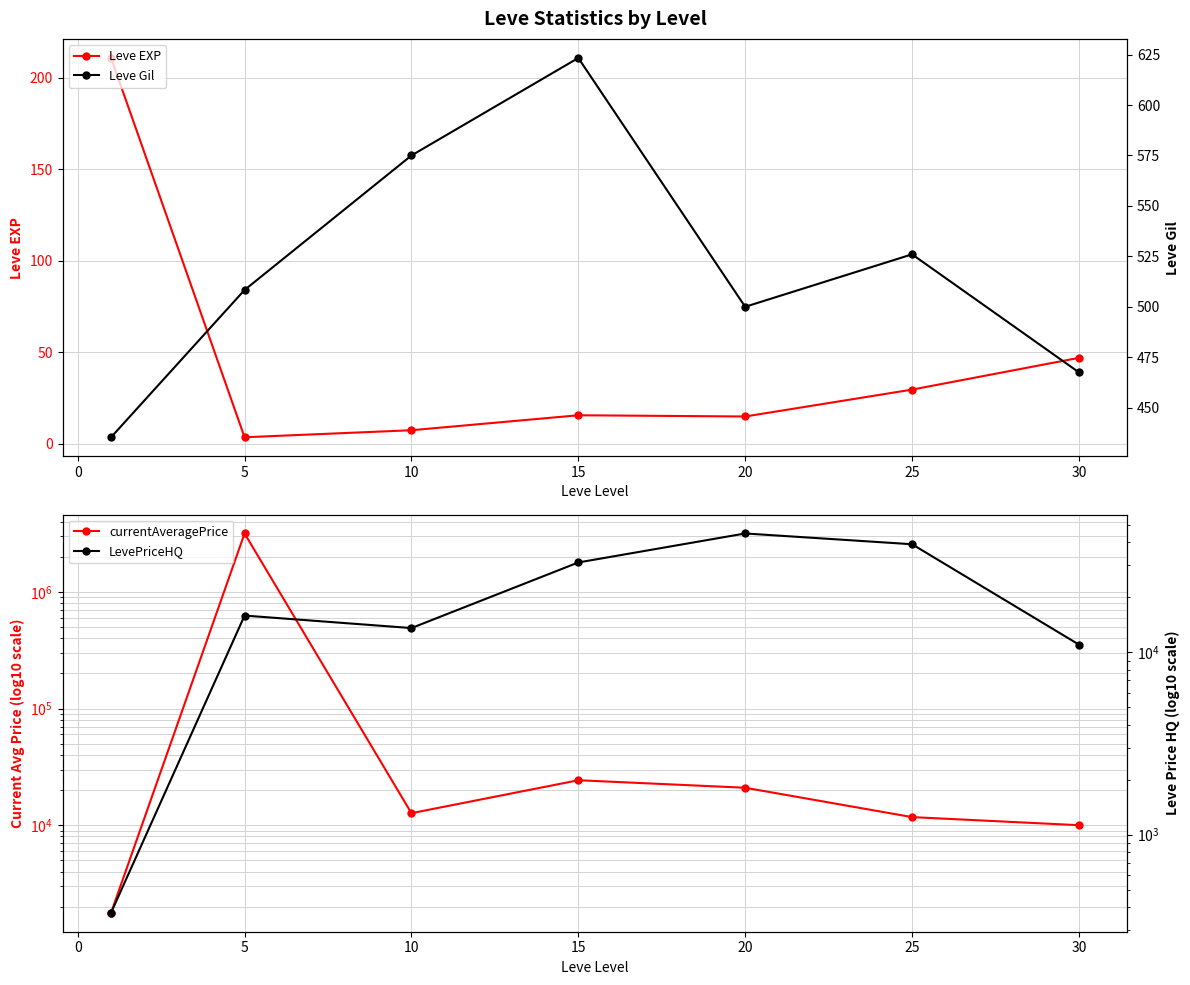

The value of Leve EXP at 30 is 20.4. True or false?

False